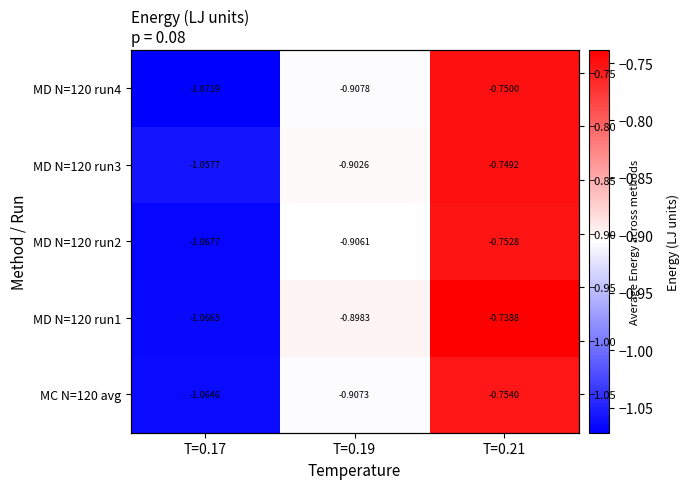

Is the value of MC N=120 avg at T=0.19 greater than the value of MD N=120 run3 at T=0.19?

No